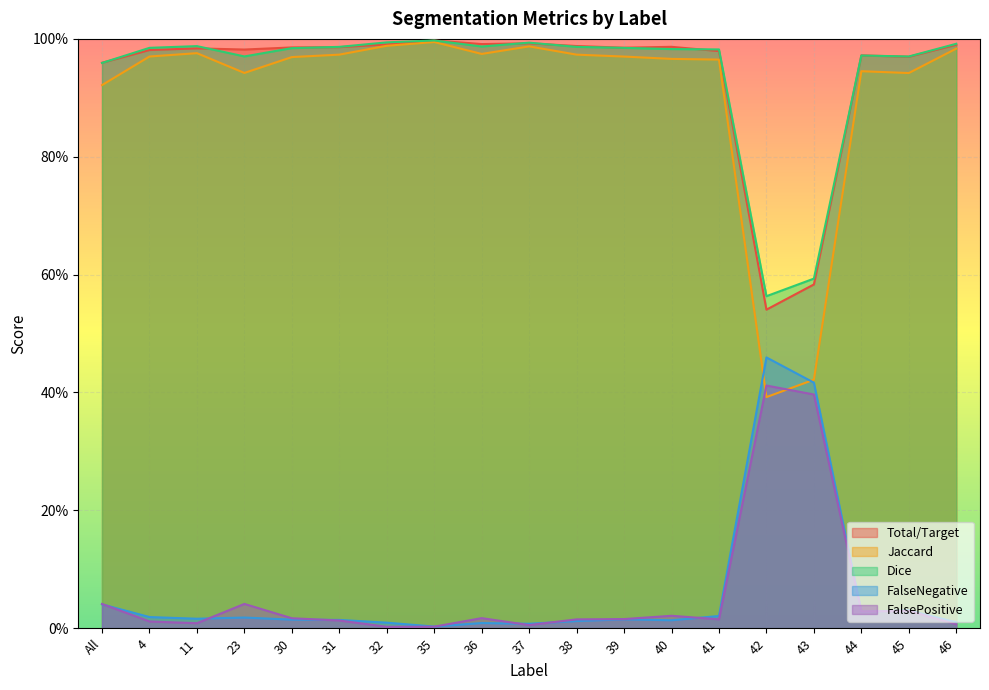

The Dice series shows 1.0 at 23. True or false?

True